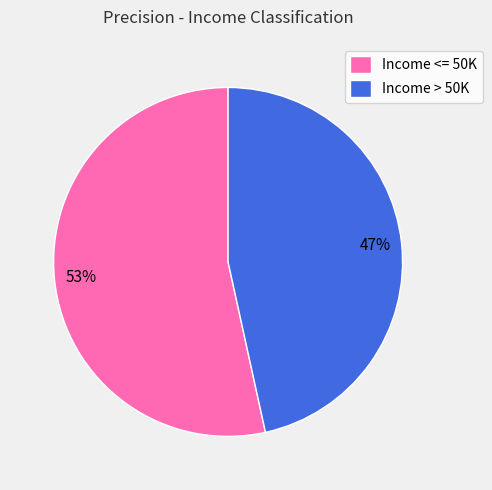

Does any single category account for the majority?

Yes